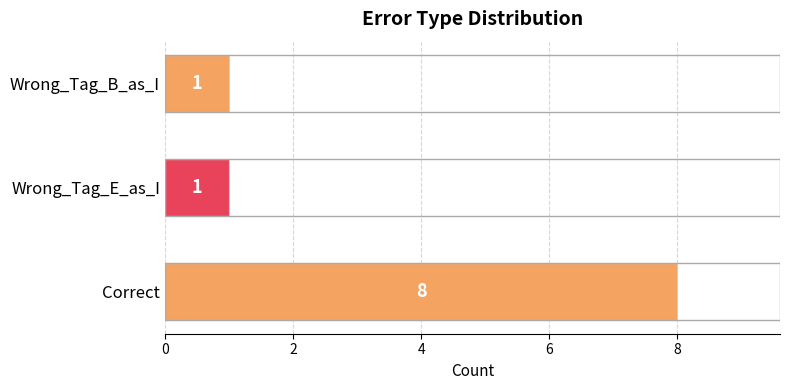

What is the difference between the maximum and second lowest values?

7